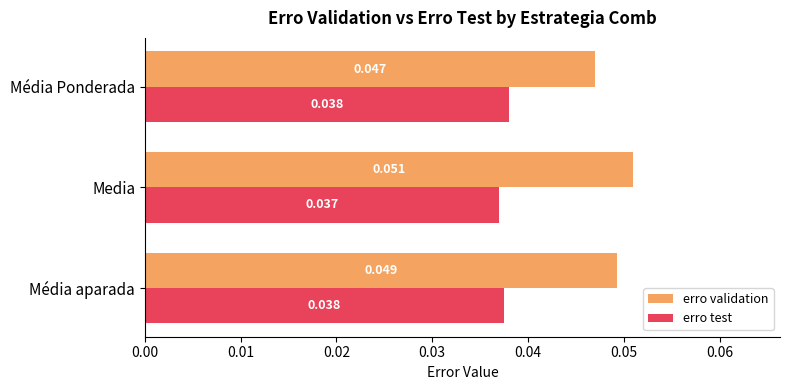

Which series changed the most between Media and Média Ponderada?

erro validation